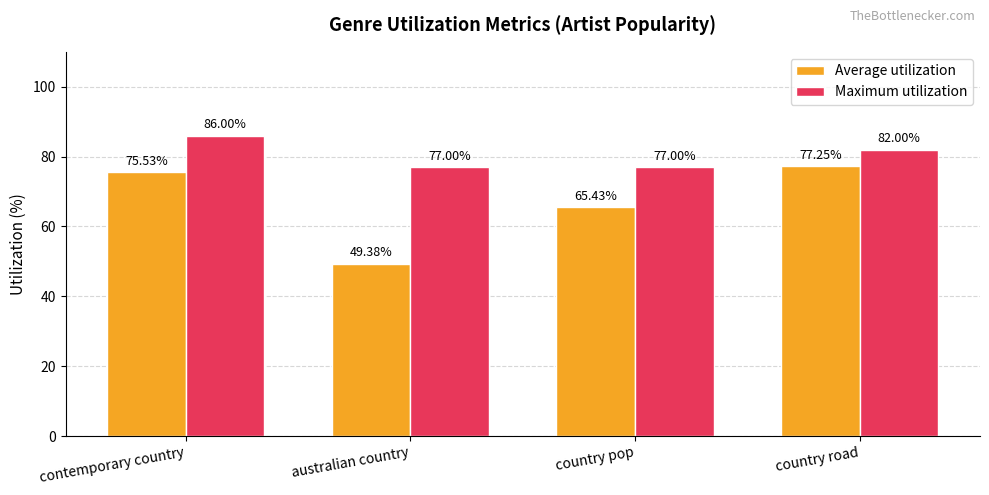

Which series has the largest total across all categories?

Maximum utilization